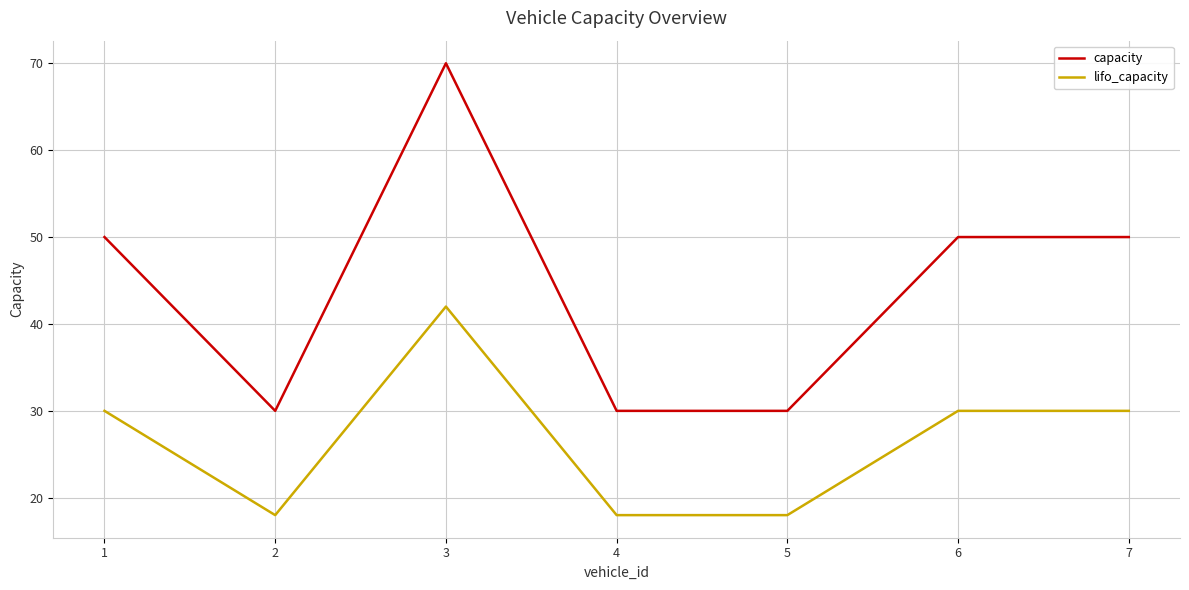

The lifo_capacity series shows 24 at 2. True or false?

False